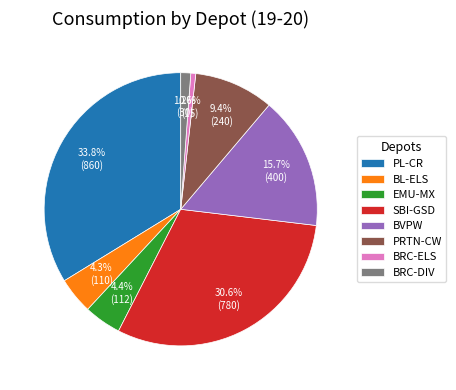

Is it true that PRTN-CW is 1% of the pie?

False